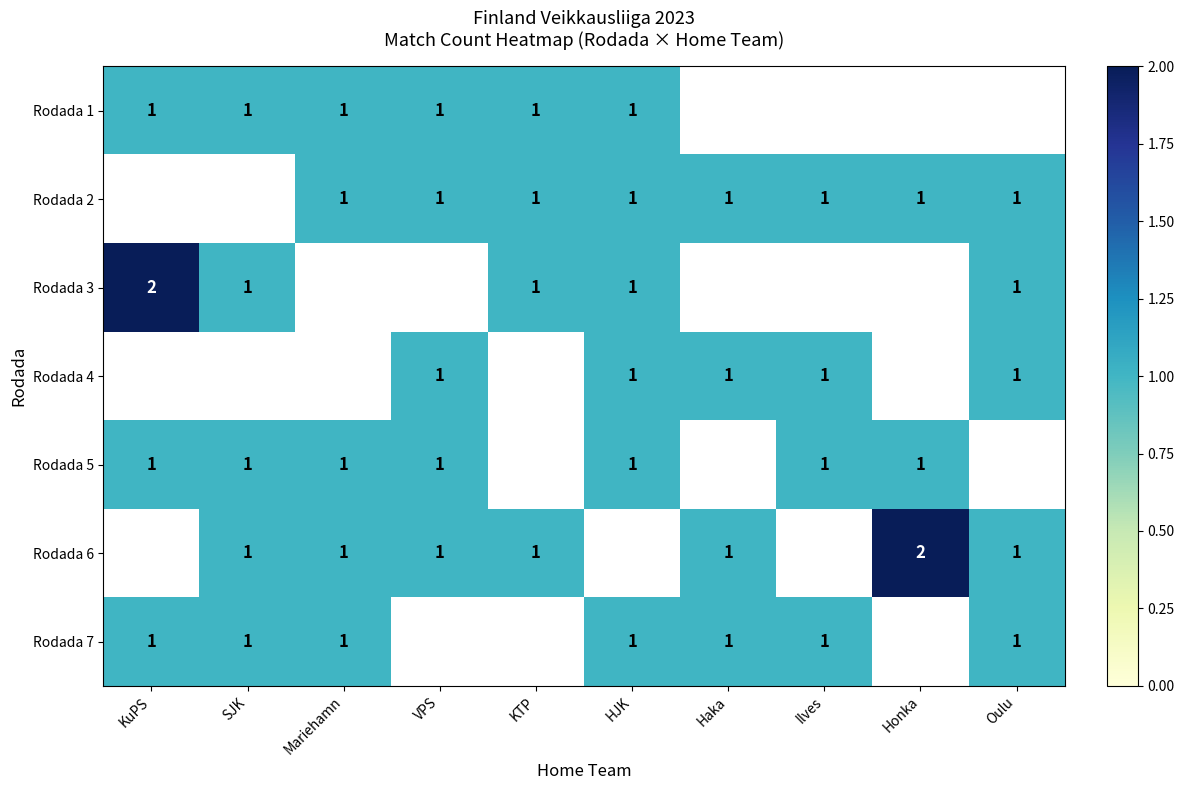

Is it true that Rodada 6 equals 1 at Mariehamn?

True